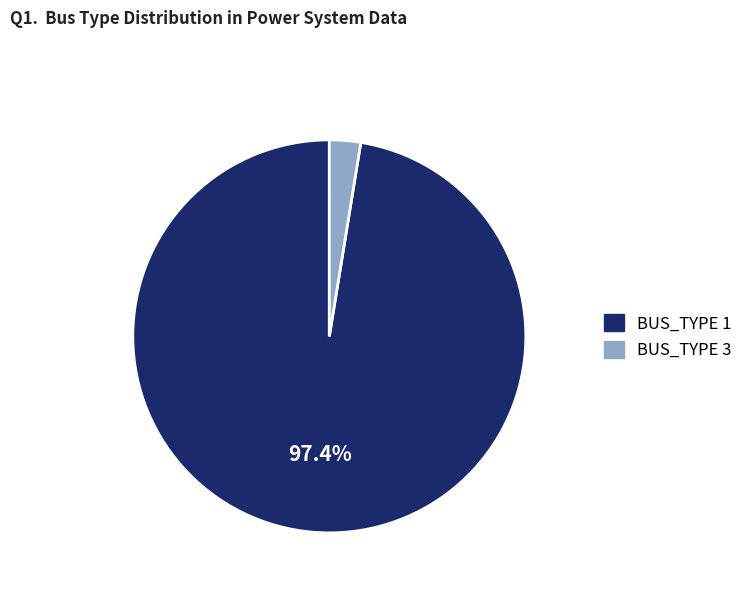

How many segments does this pie chart have?

2